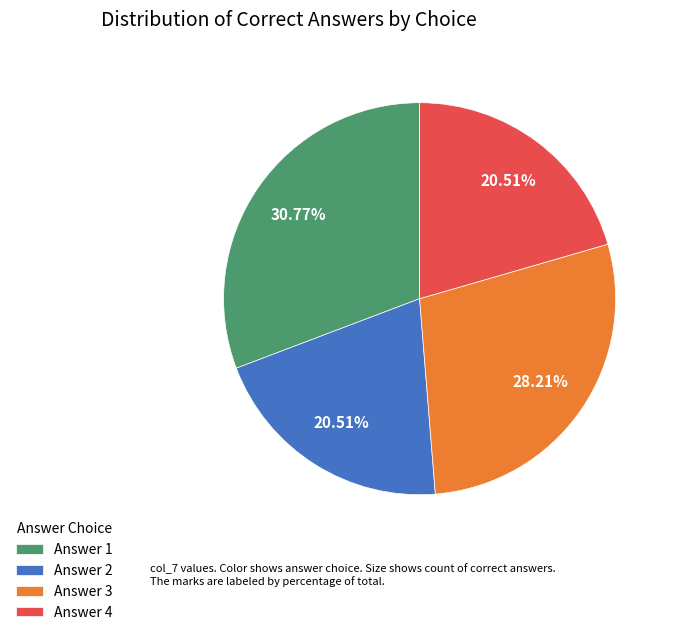

Combined, do Answer 3 and Answer 4 account for over 50%?

No